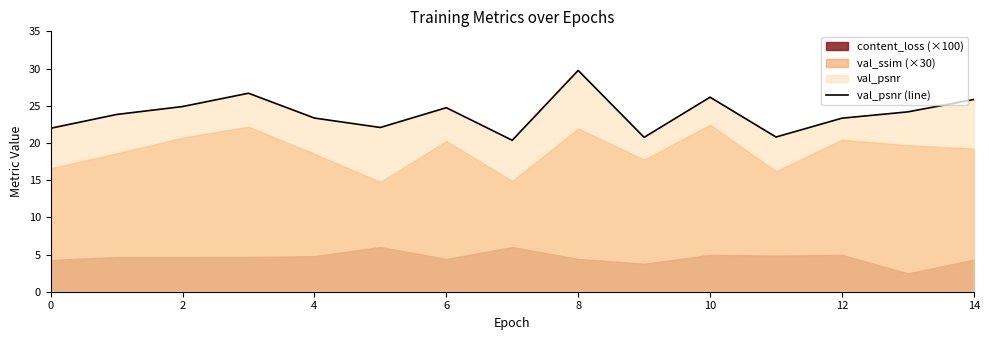

Is it true that val_psnr (line) equals 5.9 at 4?

False